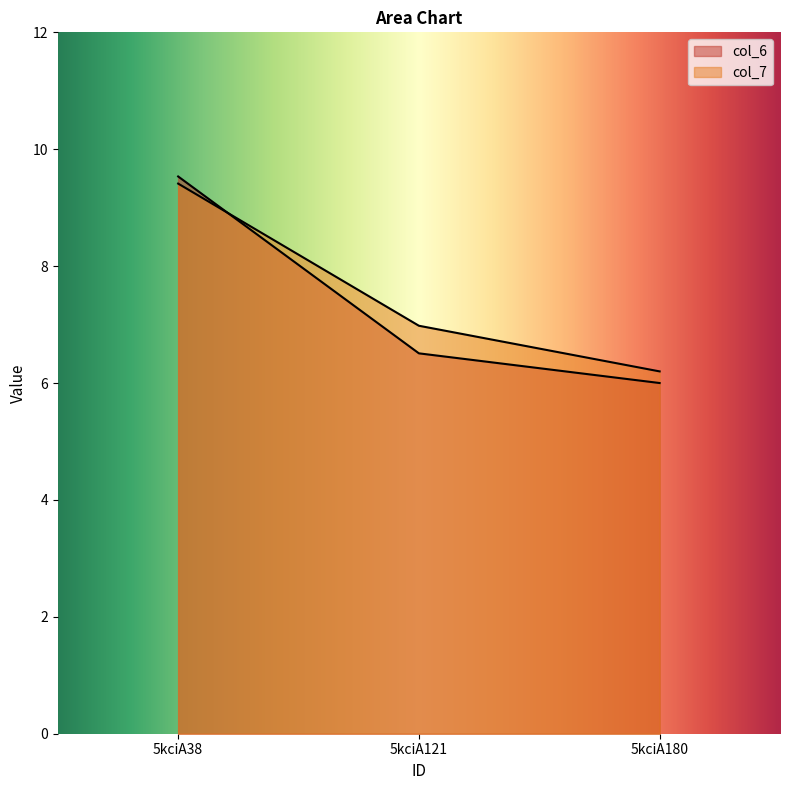

What is the maximum value shown in the chart?

9.5